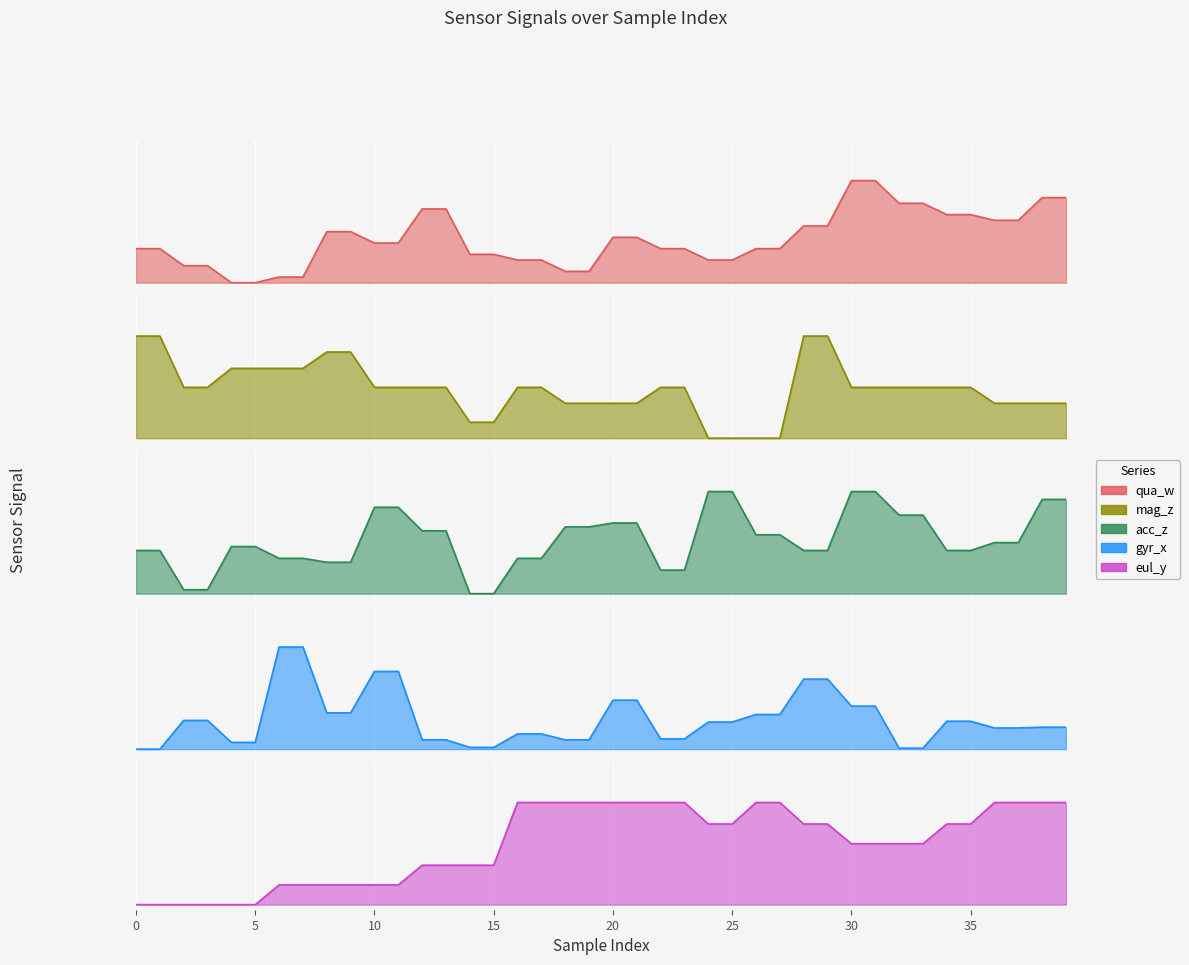

What is the sum of the eul_y values at 26 and 28?

1.8